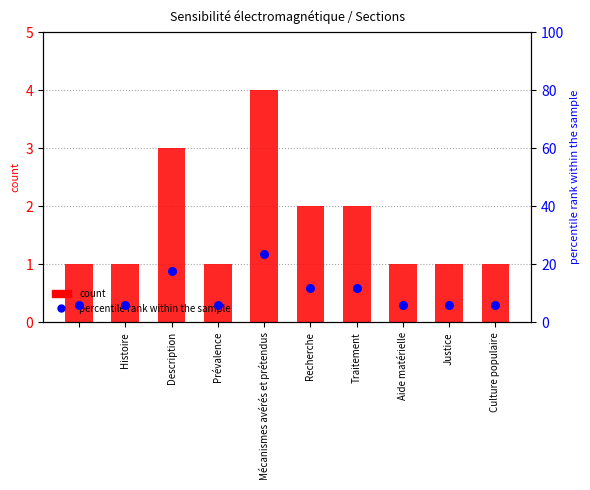

What is the total value across all series at Justice?

6.9